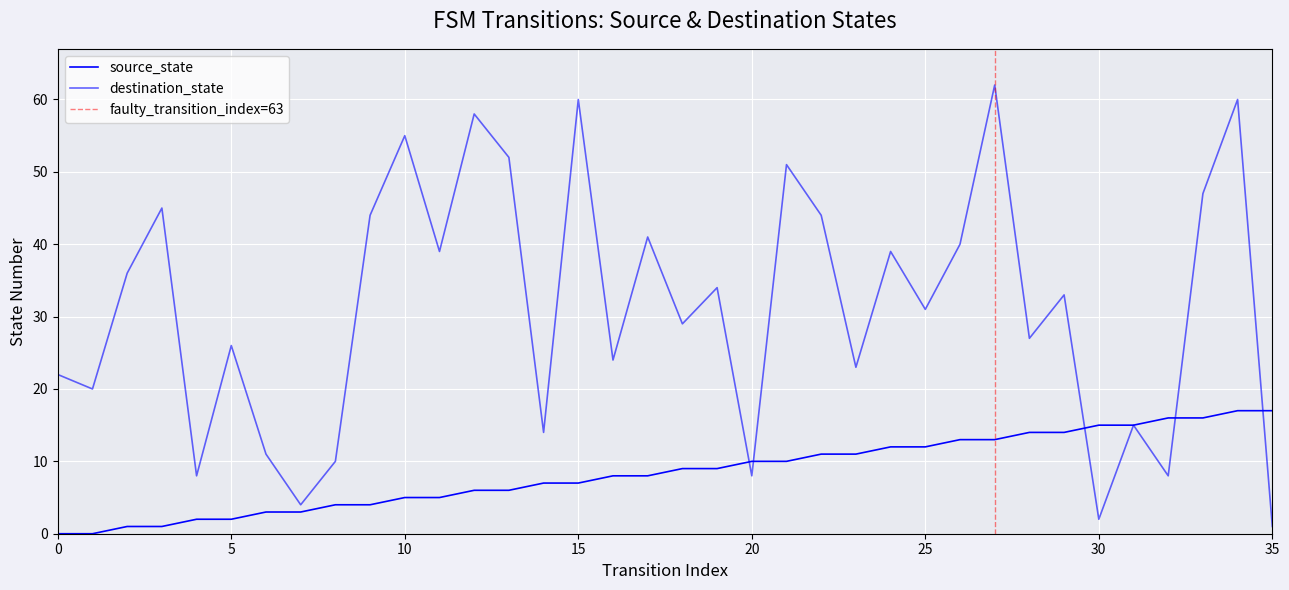

Is it true that destination_state equals 2 at 30?

True